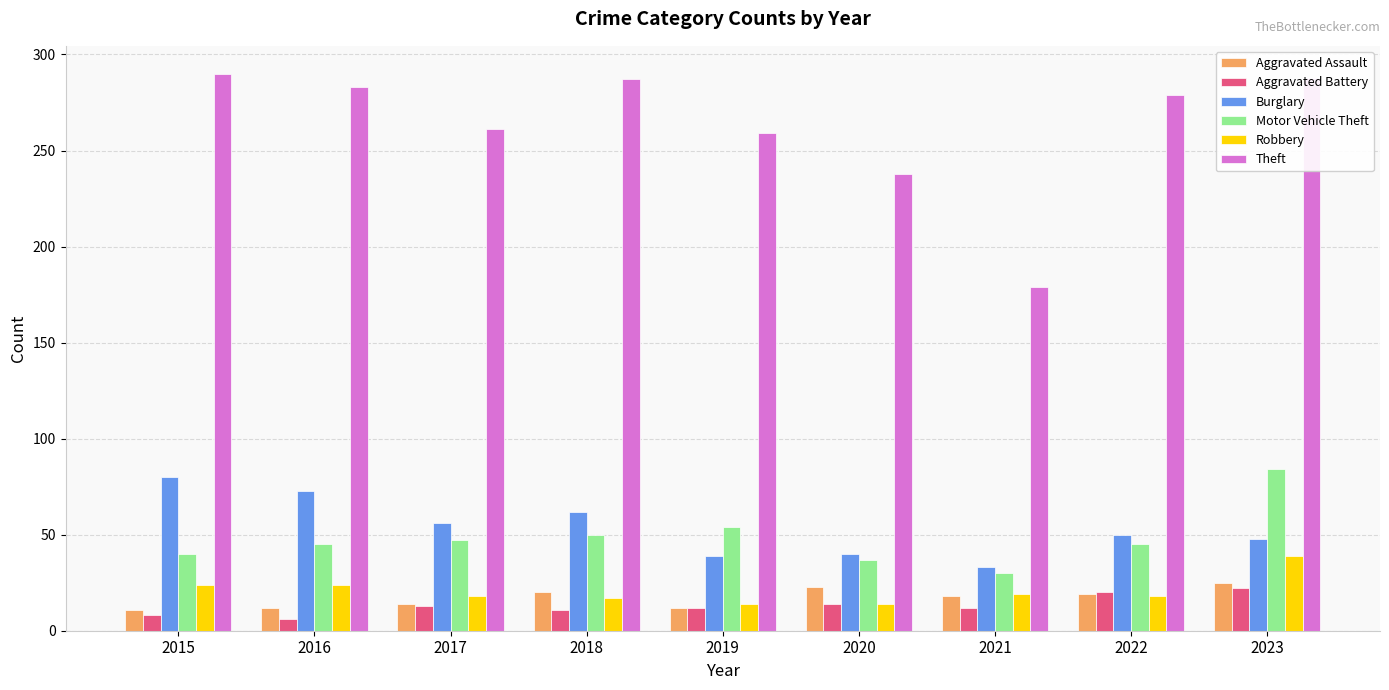

What is the difference between the second highest and minimum values in the Motor Vehicle Theft series?

24